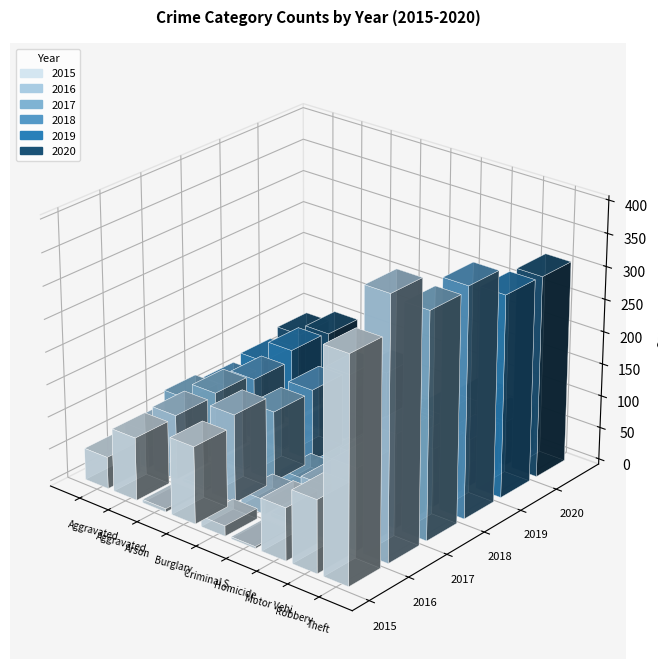

What value does the 2017 series have at Theft?

345